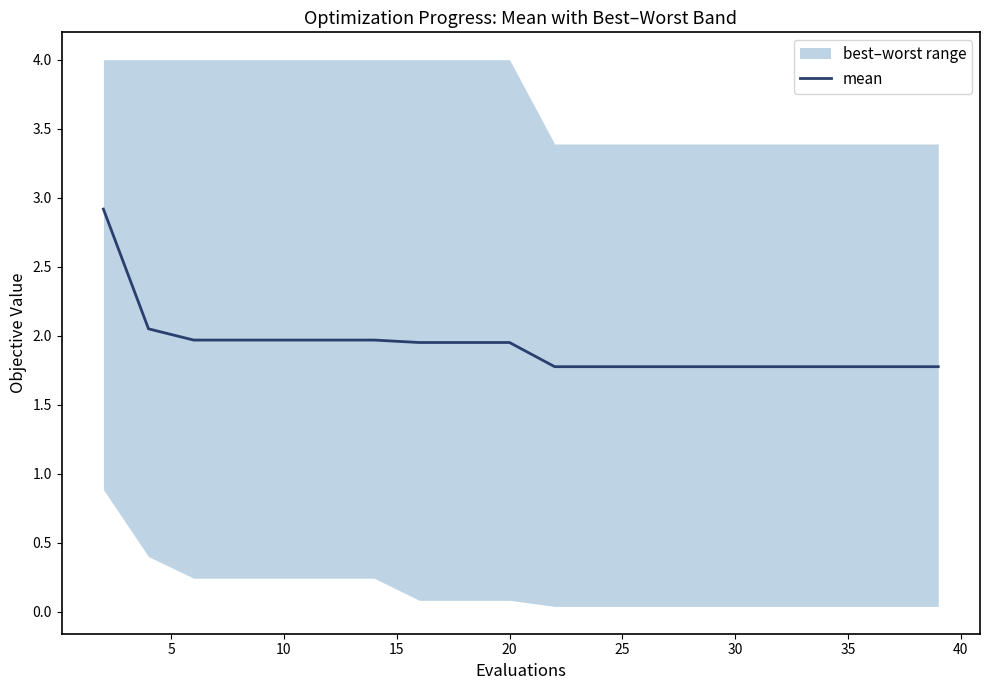

What is the greatest value displayed?

2.9